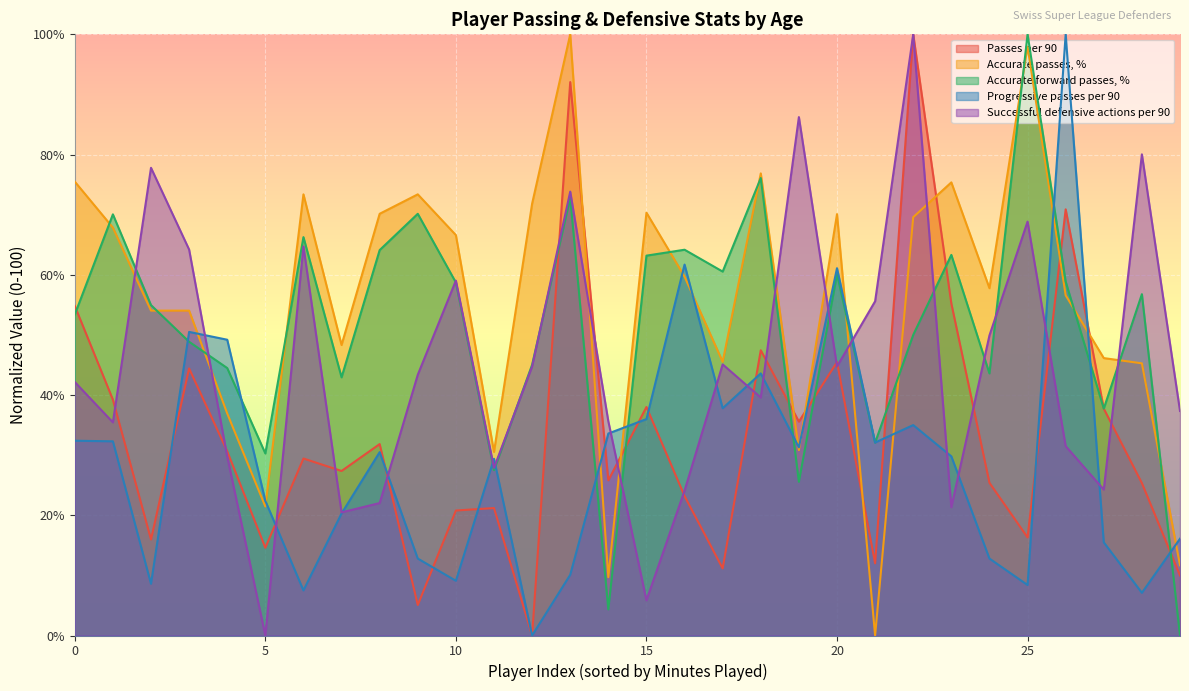

Rank the series by their average value, from highest to lowest.

Accurate passes, %, Accurate forward passes, %, Successful defensive actions per 90, Passes per 90, Progressive passes per 90